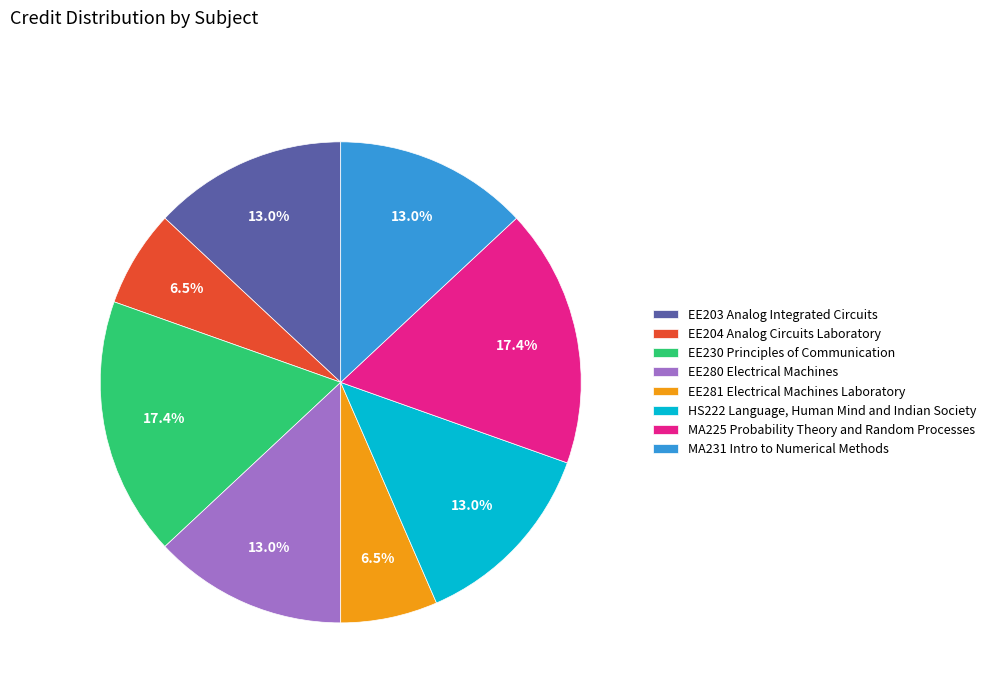

Is it true that EE280 Electrical Machines is 26% of the pie?

False